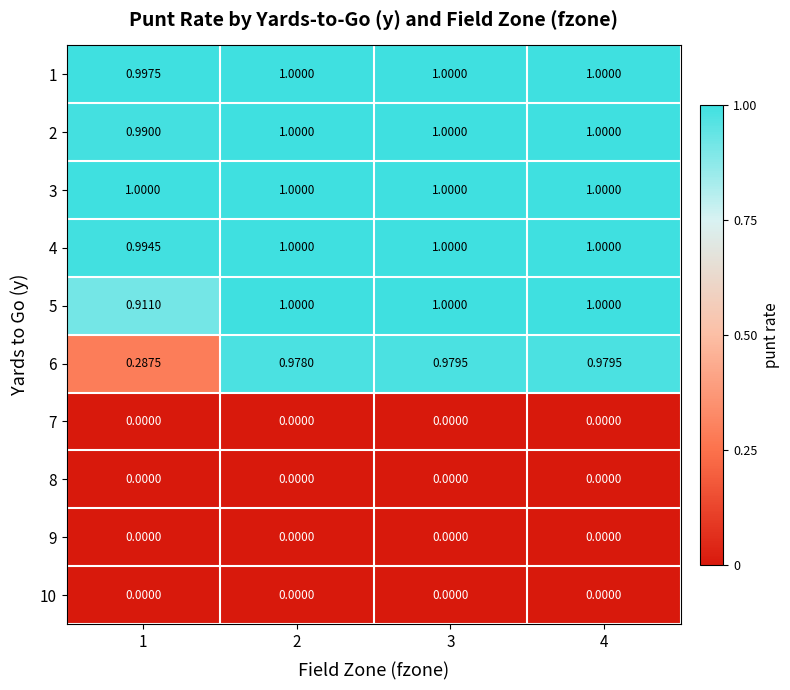

Between 1 and 3, which series saw the biggest shift?

6